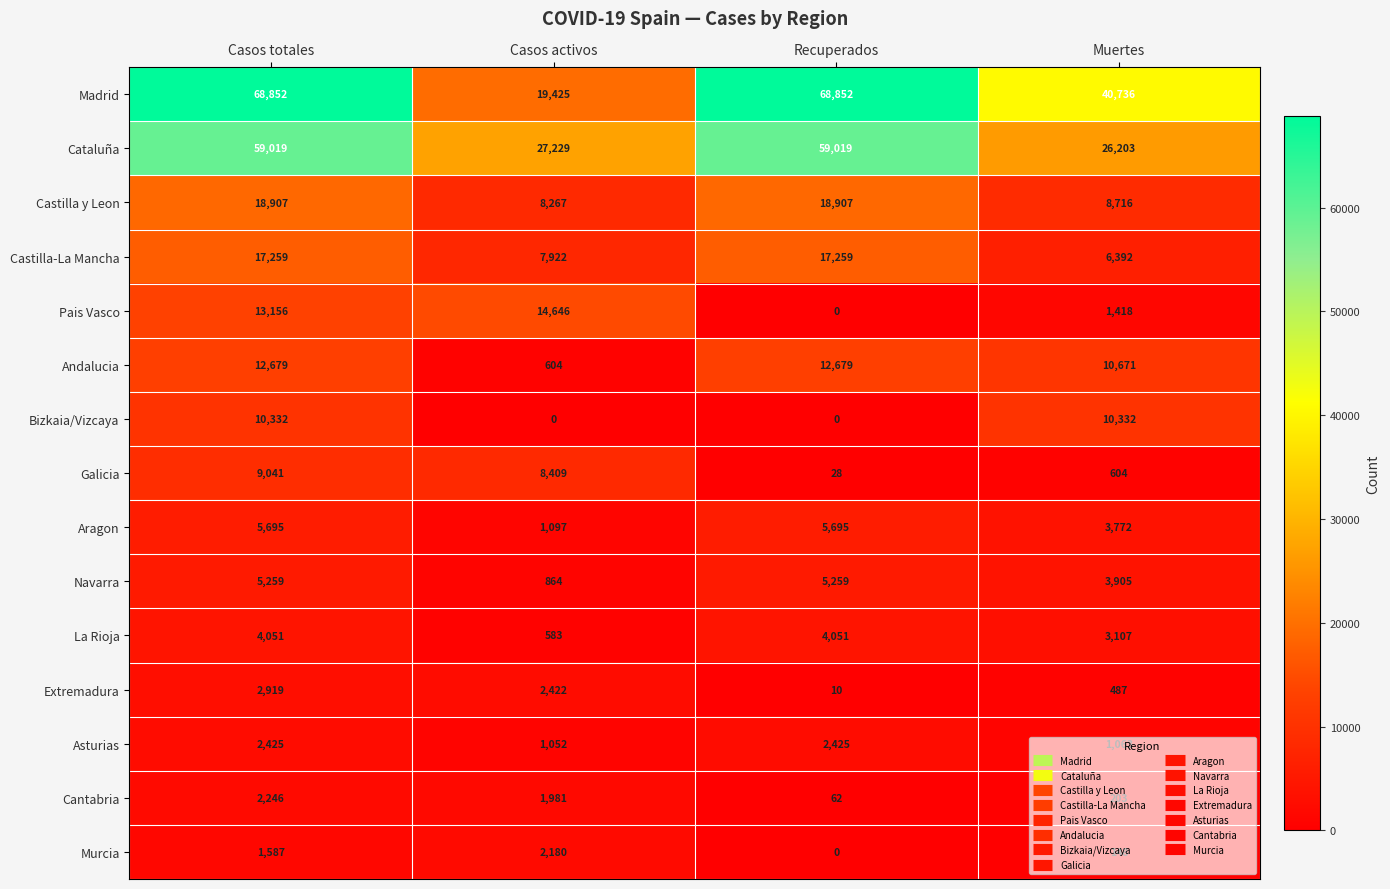

What is the difference between the maximum and minimum values in the Bizkaia/Vizcaya series?

10332